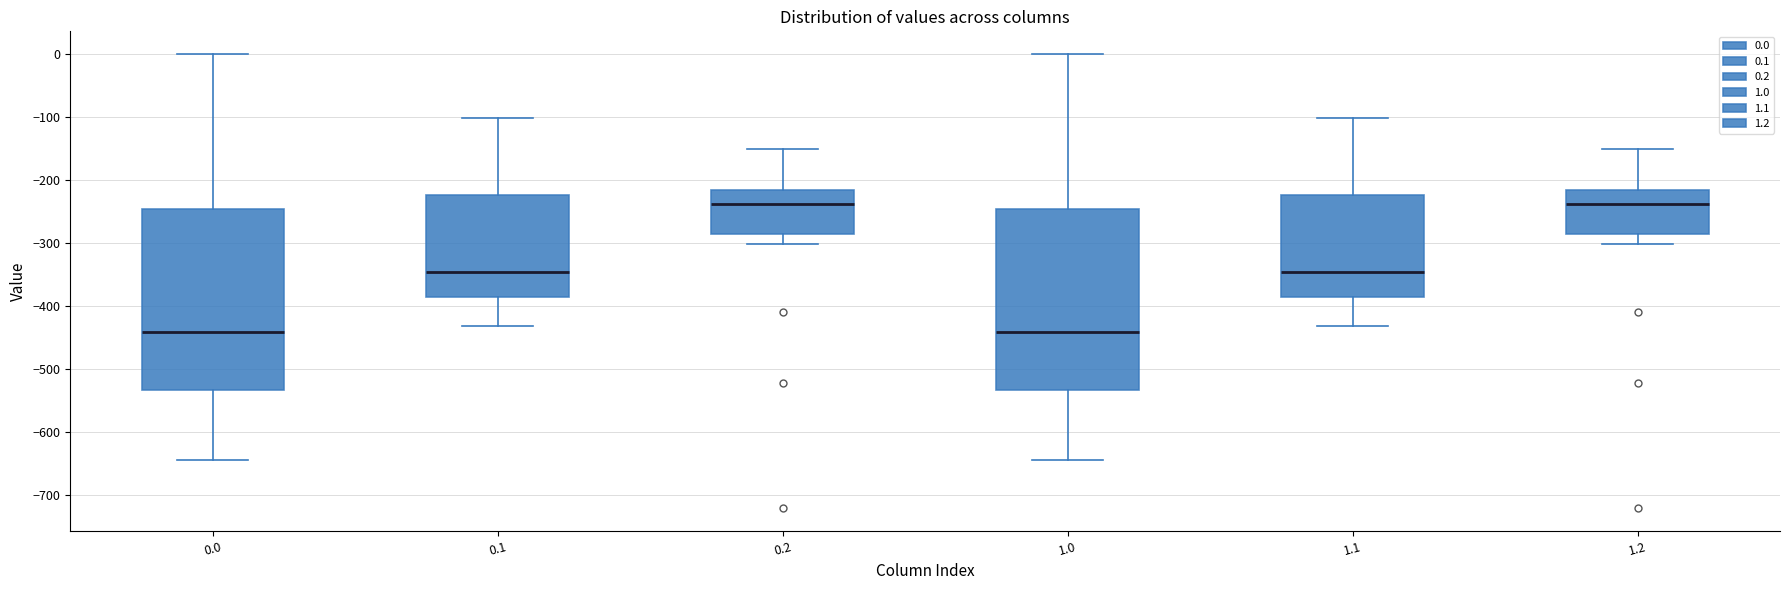

Reading left to right, transcribe this box plot: for each box, give where its median line is, the range the box spans, and where its two whiskers end, as read against the y-axis. The values are not printed on the chart, so give them approximately, as read against the axis.

0.0: median -440, box -530 to -250, whiskers -640 to 0
0.1: median -350, box -390 to -220, whiskers -430 to -100
0.2: median -240, box -290 to -220, whiskers -300 to -150
1.0: median -440, box -530 to -250, whiskers -640 to 0
1.1: median -350, box -390 to -220, whiskers -430 to -100
1.2: median -240, box -290 to -220, whiskers -300 to -150